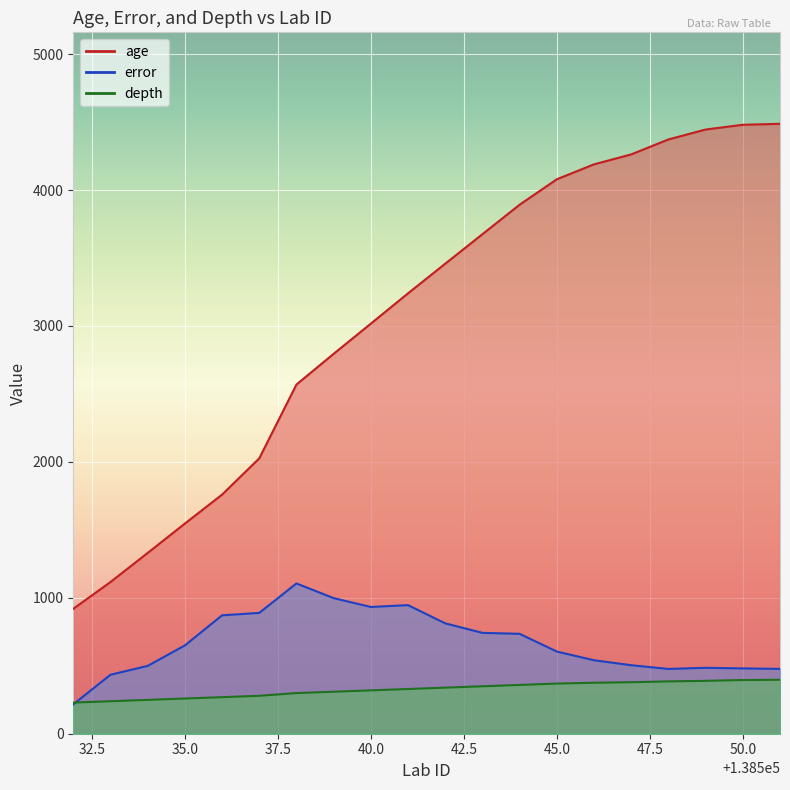

At which category does the chart reach its minimum across all series?

138532